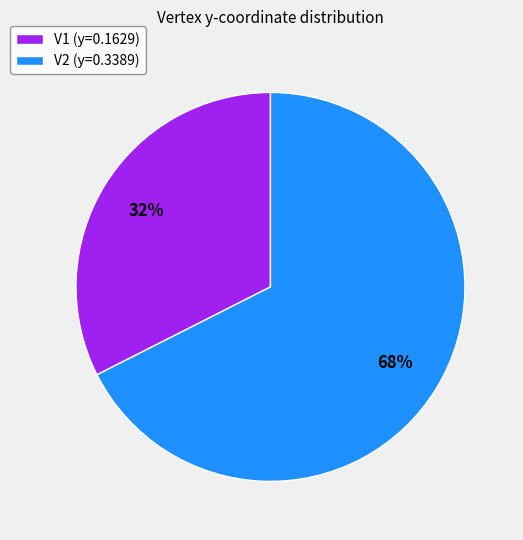

Combined, do V1 (y=0.1629) and V2 (y=0.3389) account for over 50%?

Yes